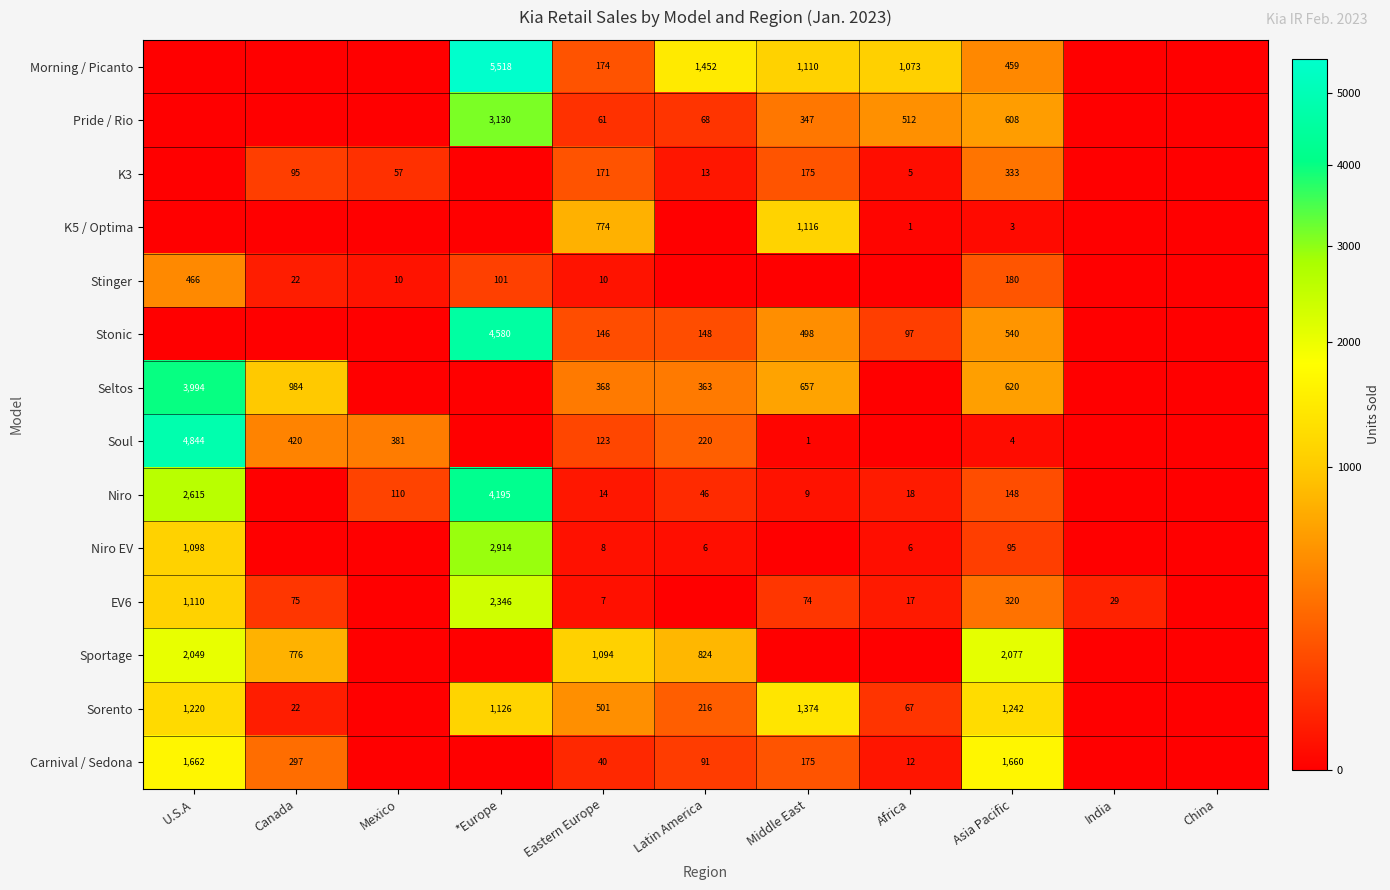

True or false: Niro EV has a value of 904 at *Europe.

False